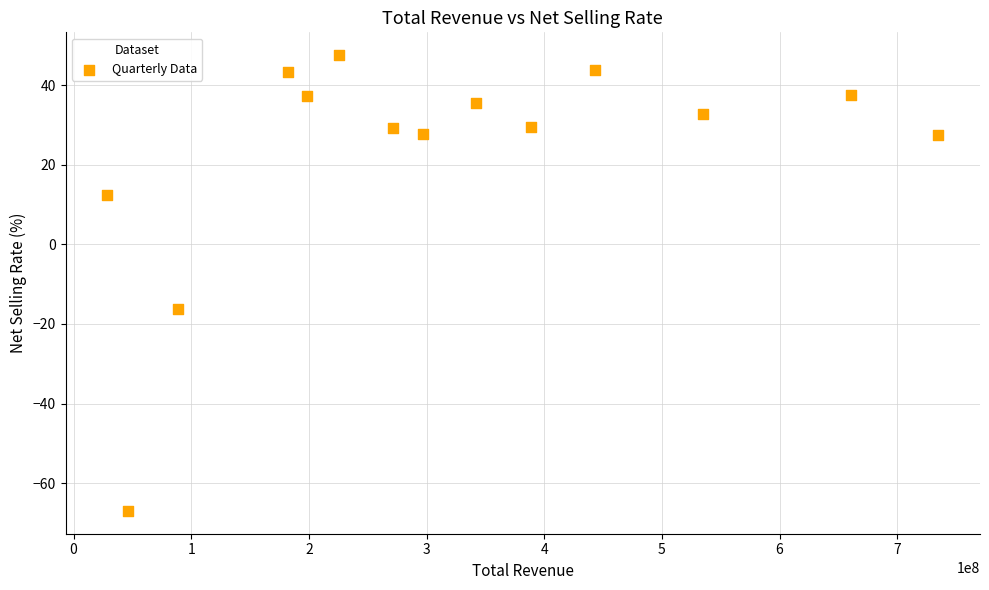

What is the range of Y values (max minus min)?

114.5